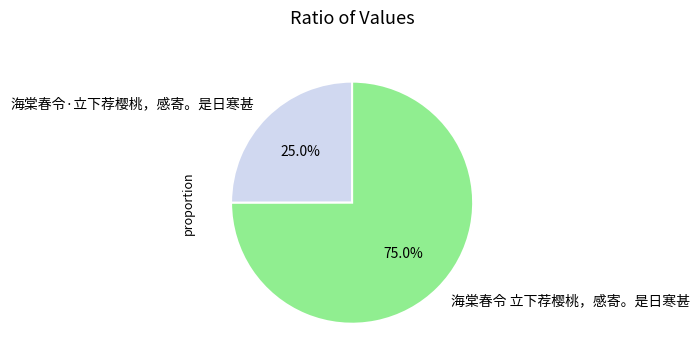

Does 海棠春令·立下荐樱桃，感寄。是日寒甚 account for over 50% of the chart?

No